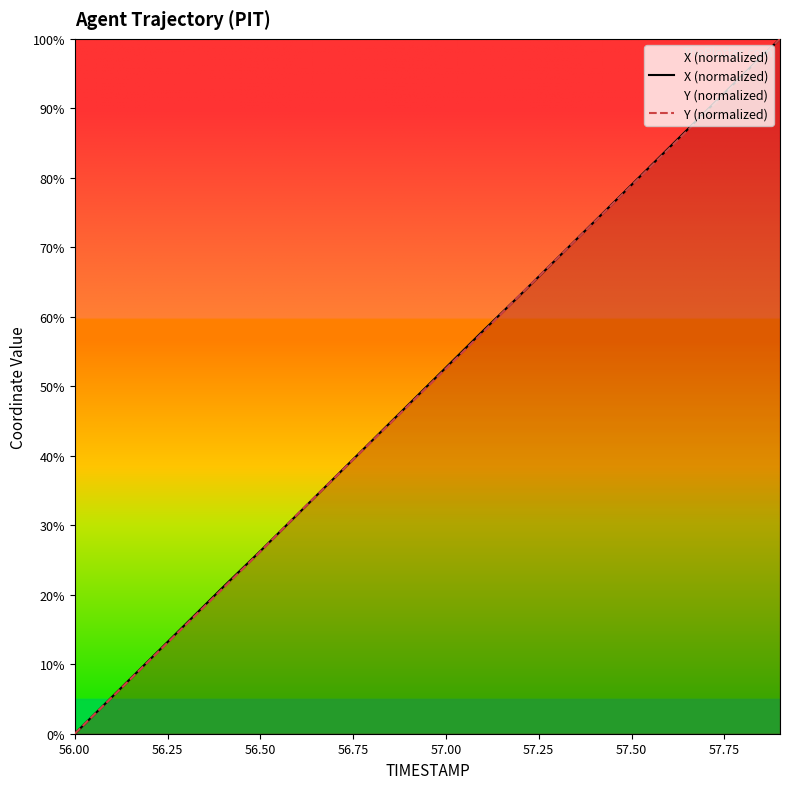

The X (normalized) series shows 125.7 at 57.50. True or false?

False